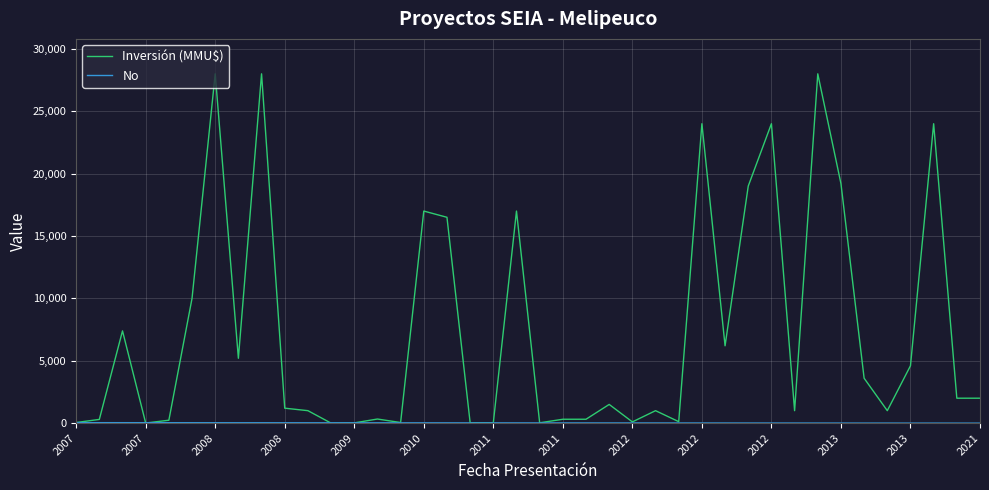

How many lines are shown in the chart?

2